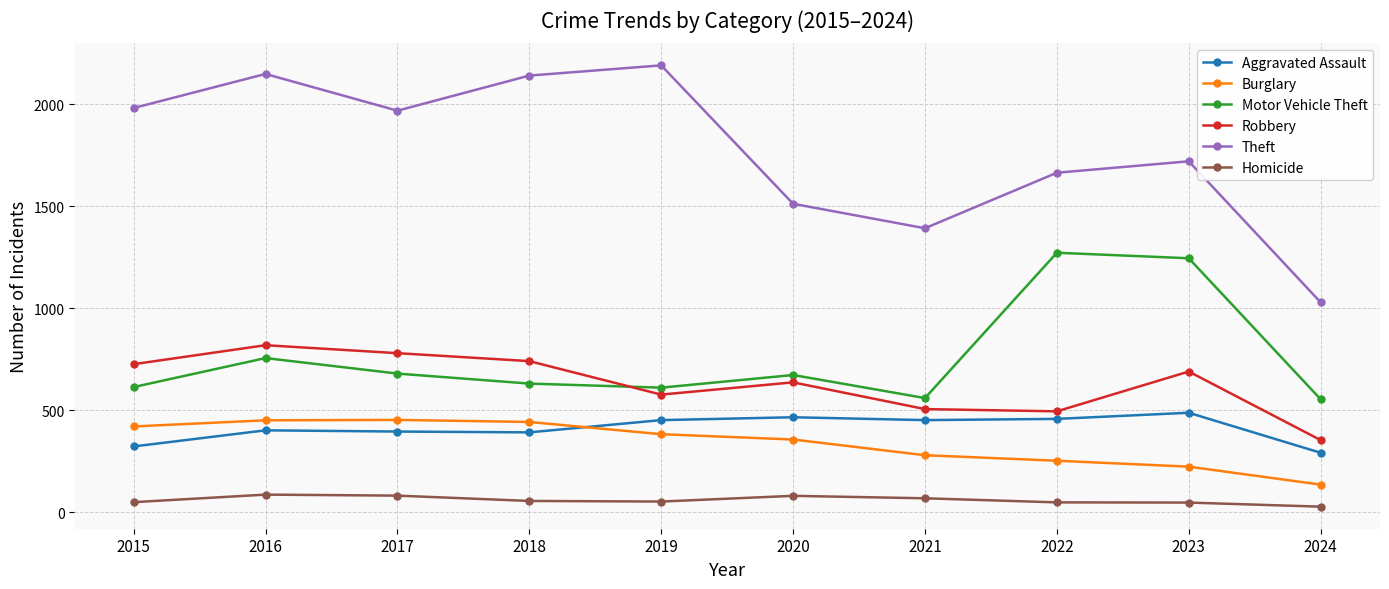

Rank the series at 2020 from highest to lowest value.

Theft, Motor Vehicle Theft, Robbery, Aggravated Assault, Burglary, Homicide